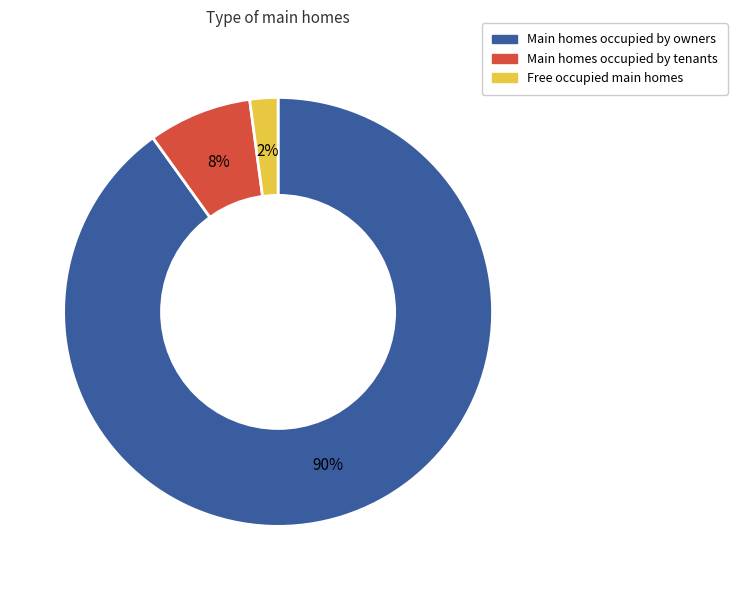

How many segments does this pie chart have?

3